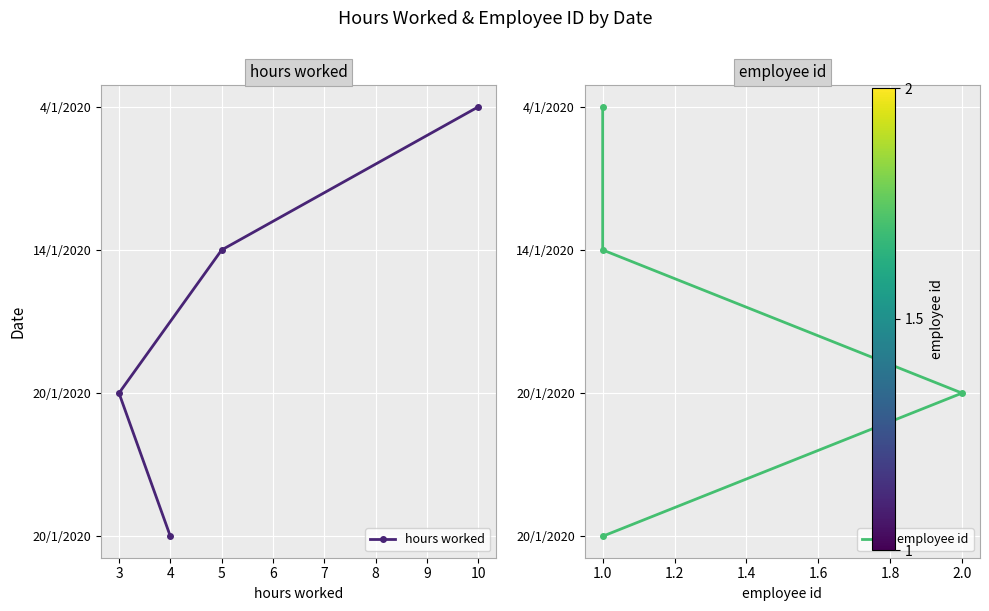

True or false: hours worked has more than 1 interior local peaks.

False